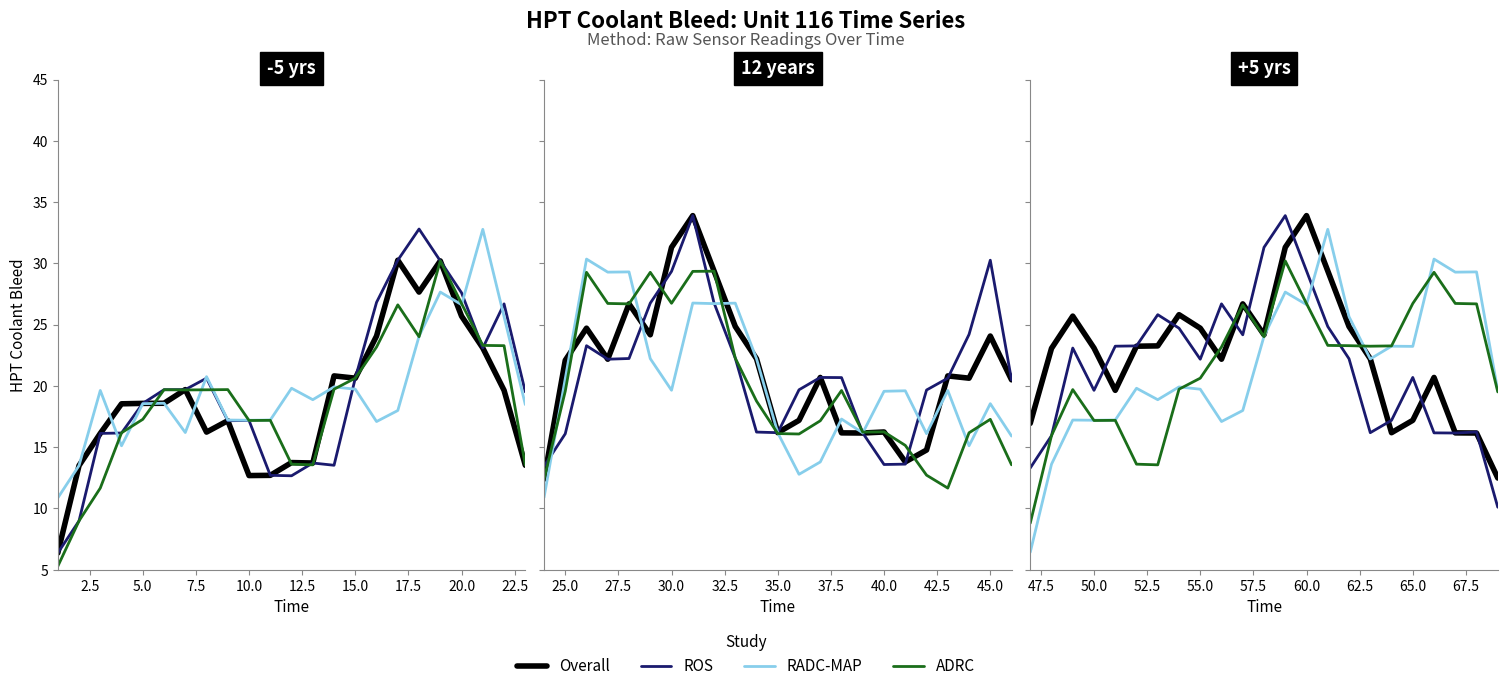

What is the average value of the ADRC series?

21.7